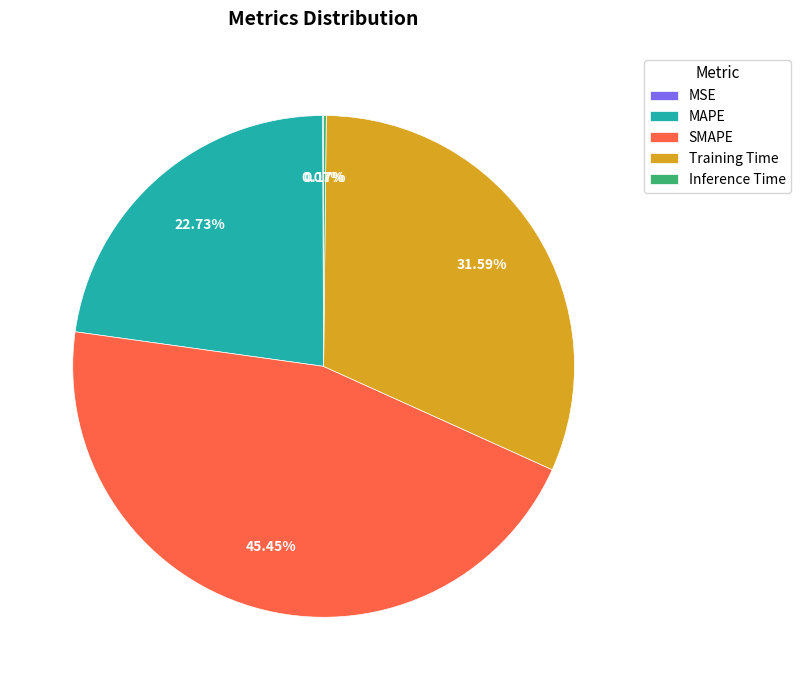

Does any single category account for the majority?

No